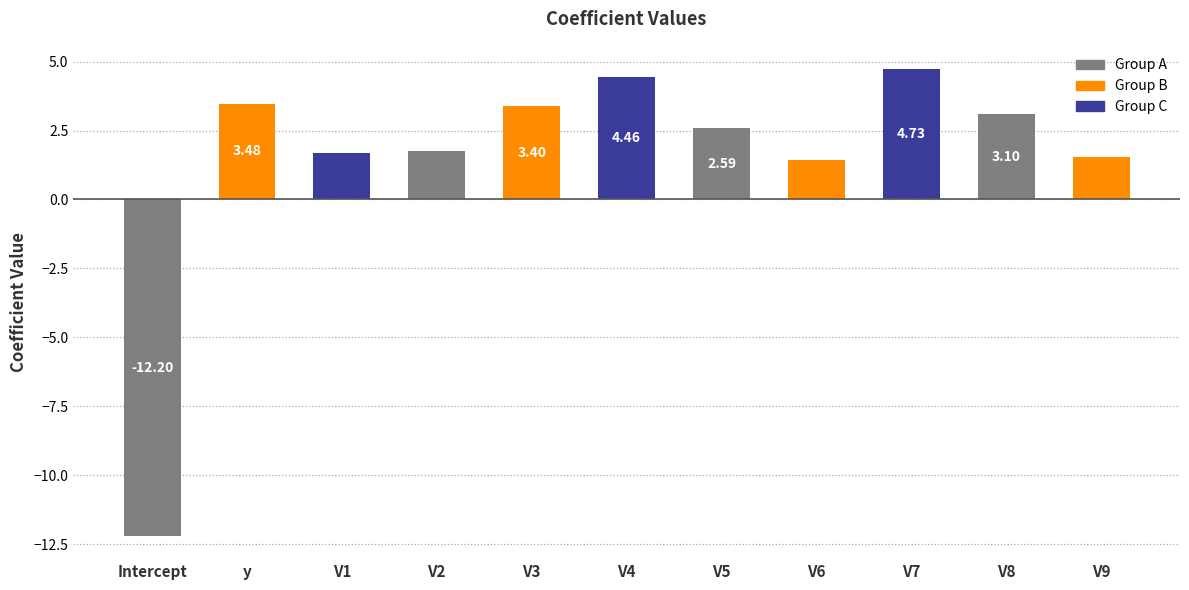

Which has a higher value, V5 or V3?

V3